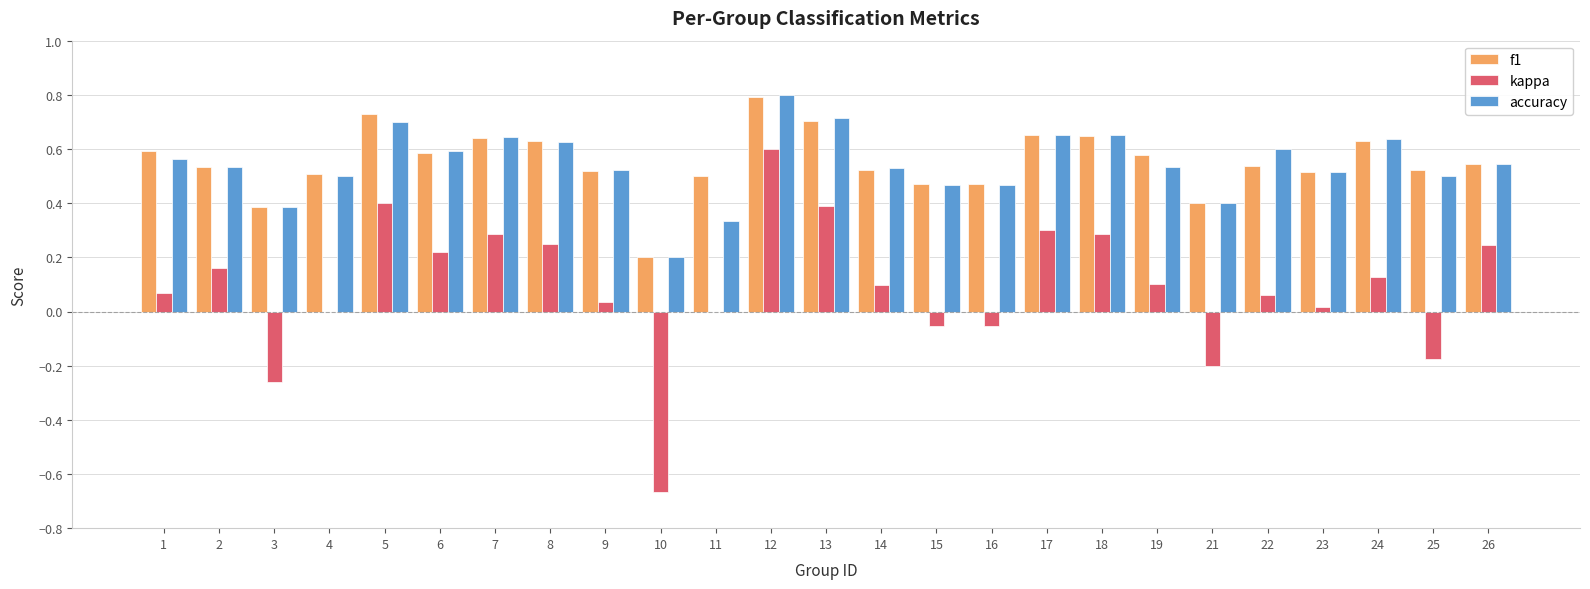

What are all the series names shown in the legend?

f1, kappa, accuracy